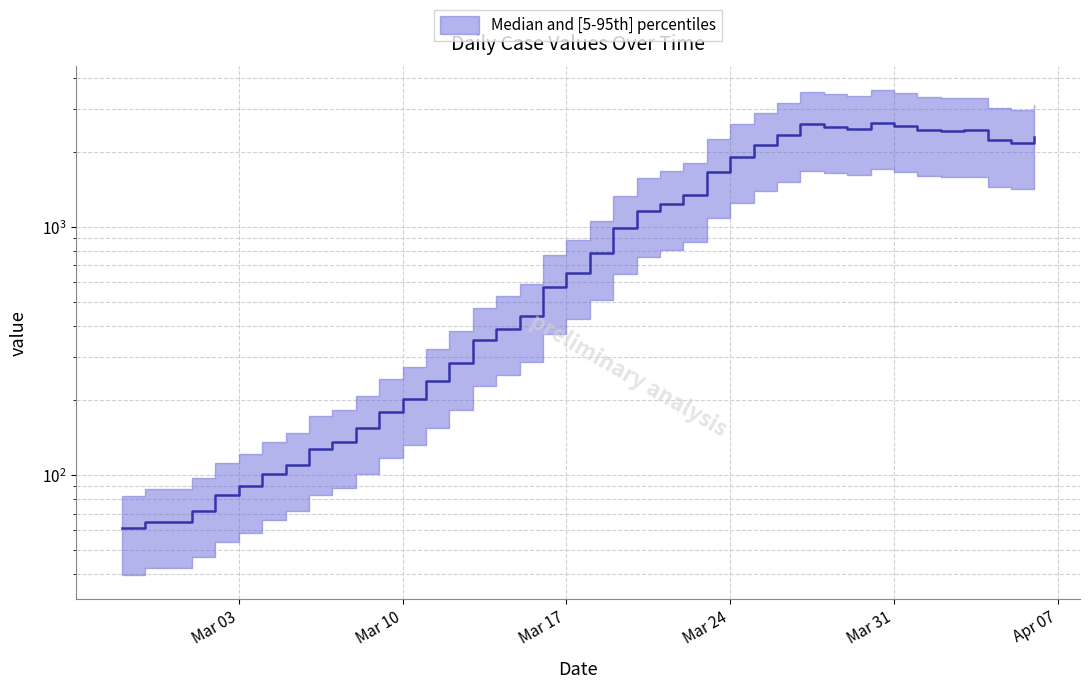

What is the greatest value displayed?

2637